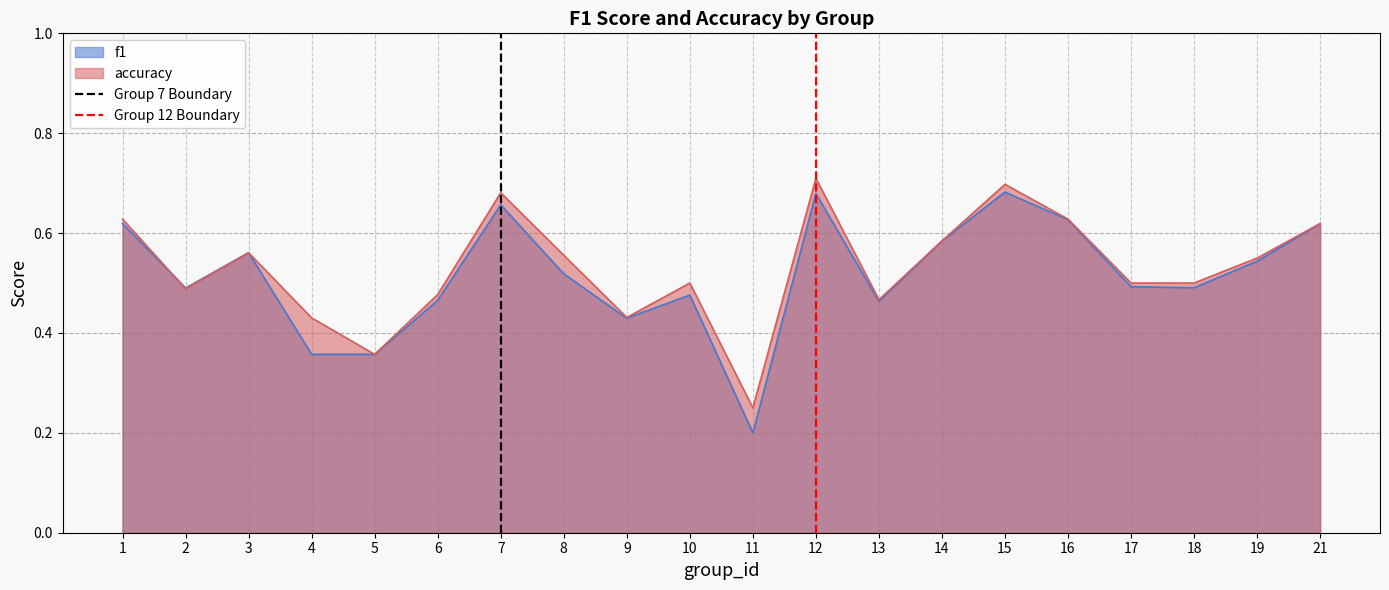

Is it true that f1 equals 0.3 at 11?

False